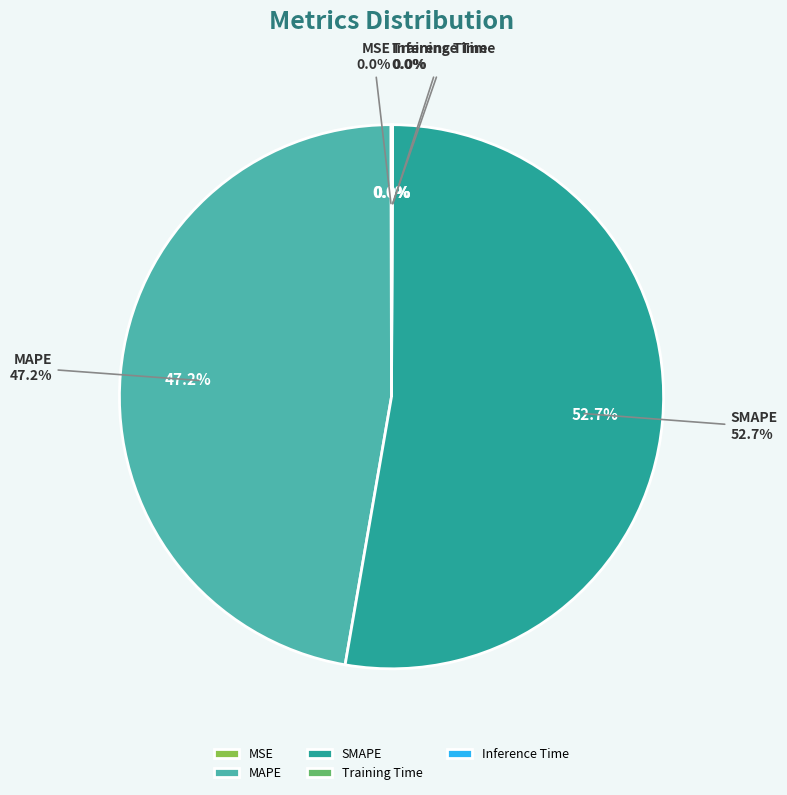

Rank the categories by value from highest to lowest.

SMAPE, MAPE, MSE, Inference Time, Training Time